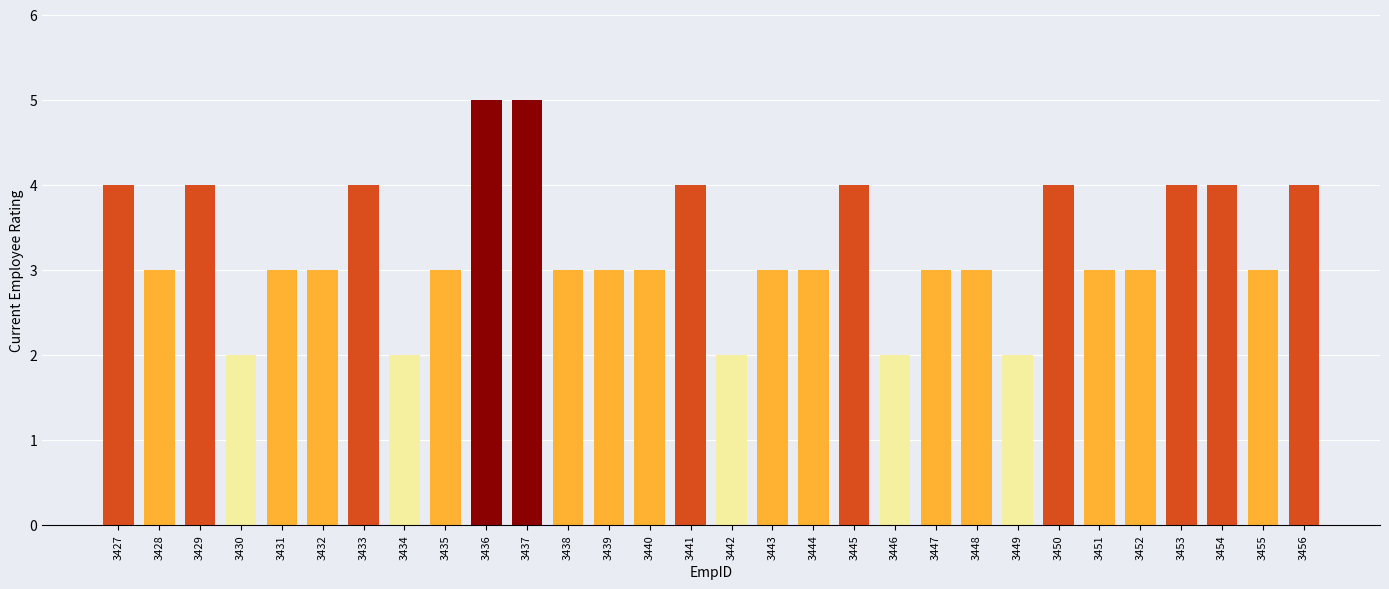

What is the change in value from 3436 to 3445?

-1